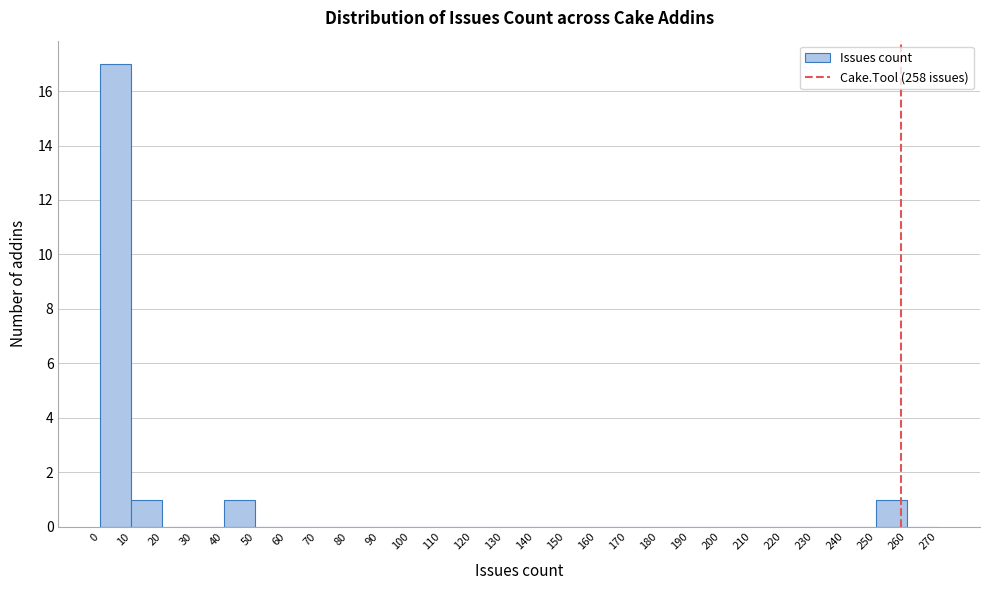

Which range on the x-axis has the tallest bar?

0 to 10